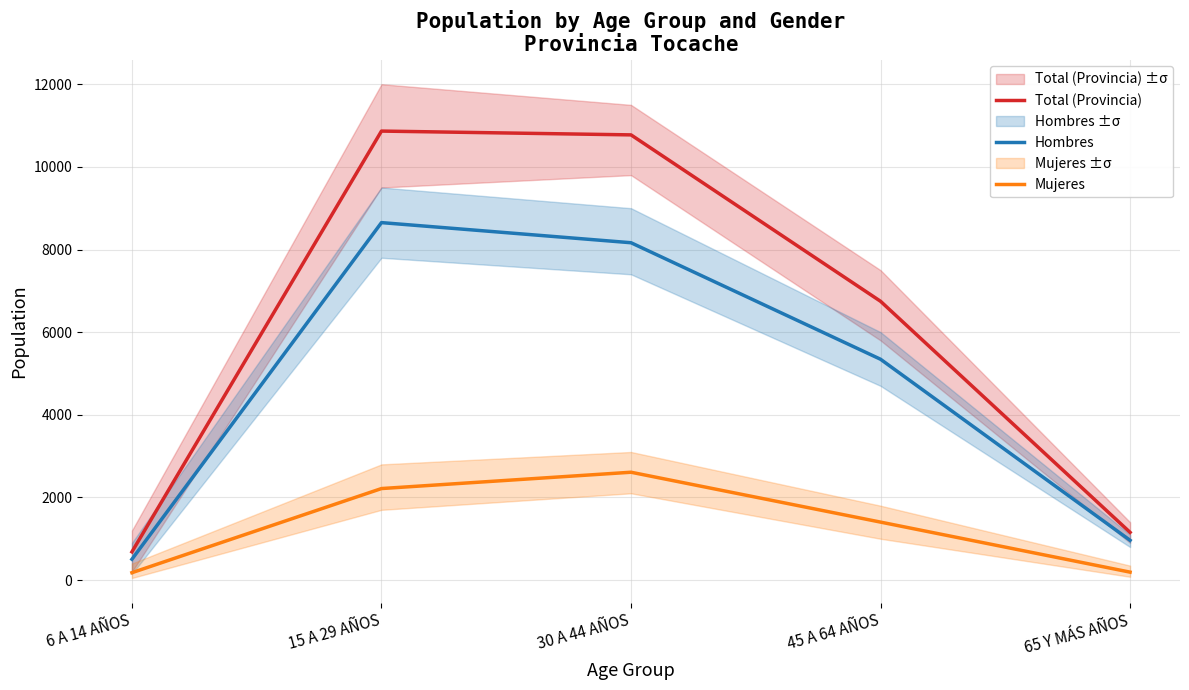

Where does the Total (Provincia) series first go above 6747?

15 A 29 AÑOS